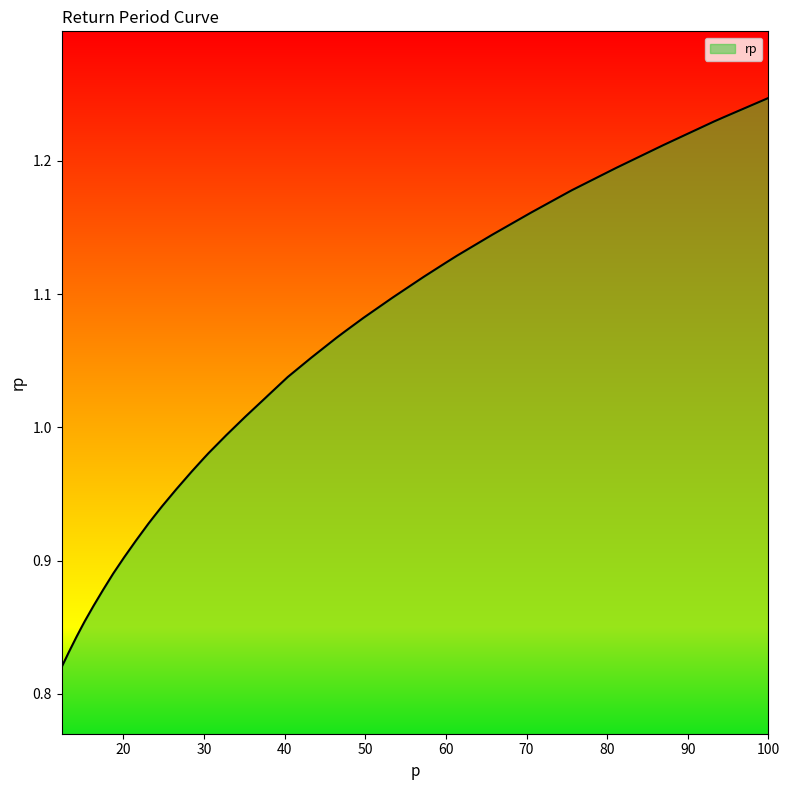

What is the difference between the maximum and minimum values?

0.4